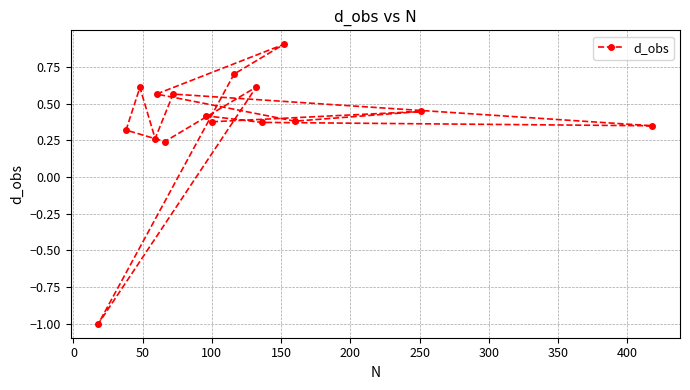

What is the value of the 2nd point from the left?

0.4